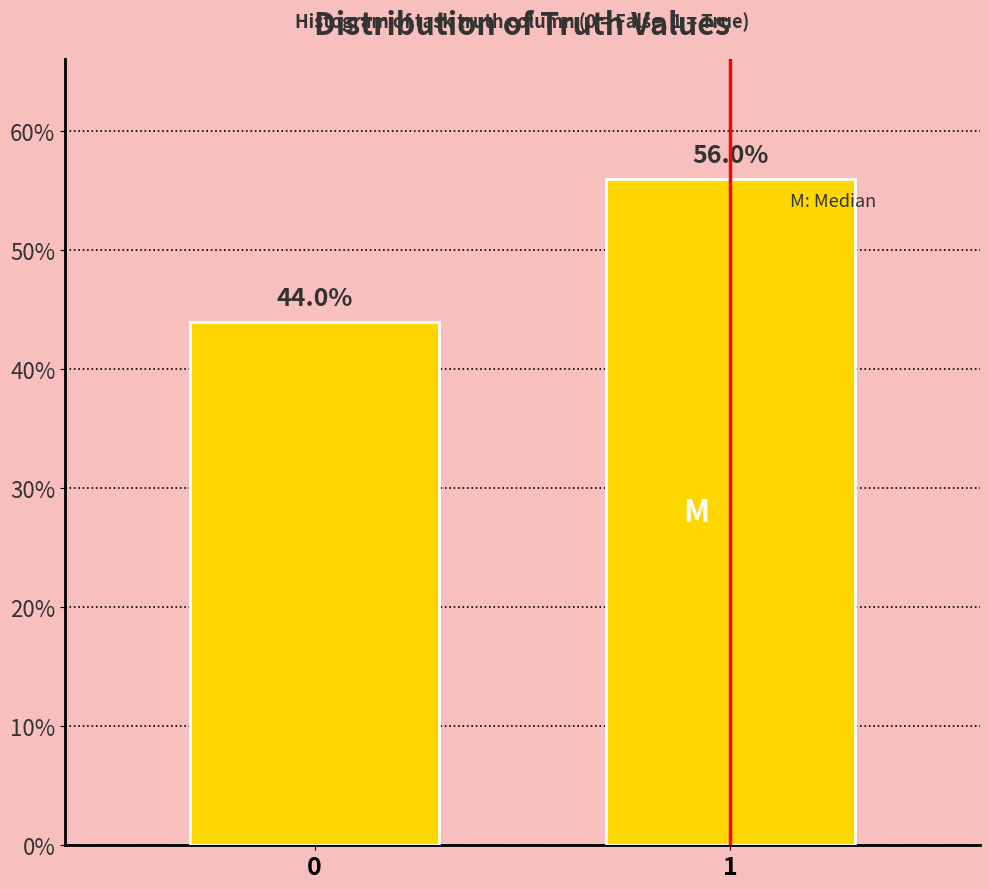

Reading left to right, extract all data points from this chart.

0=44.0	1=56.0